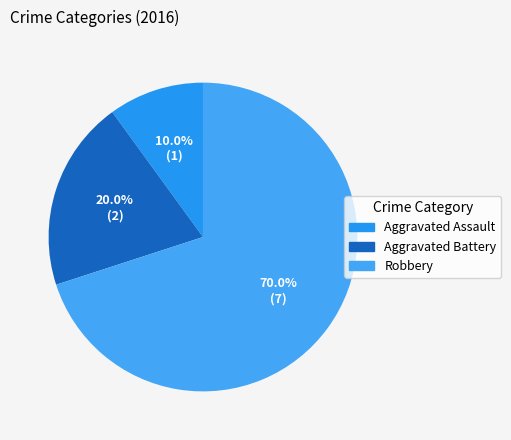

Is there any slice that represents more than half of the pie?

Yes